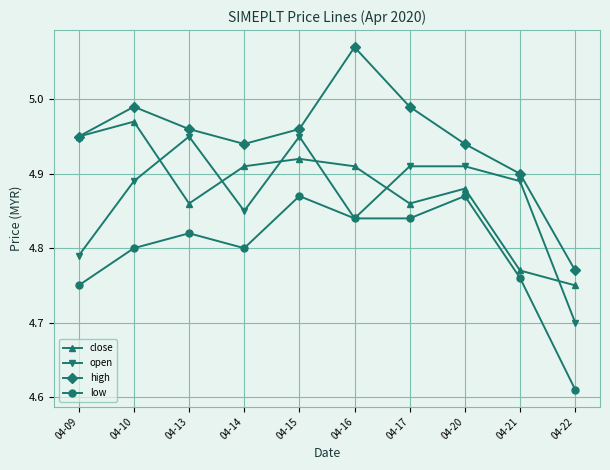

Which series has the largest total across all categories?

high